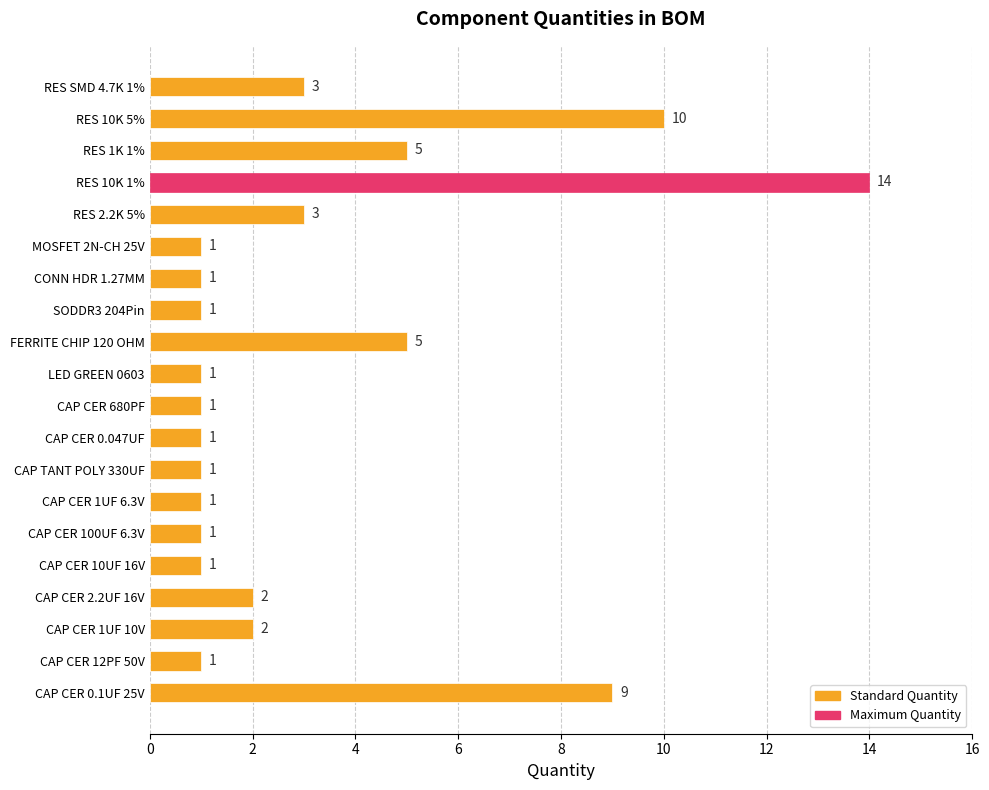

How many distinct data groups are displayed?

1